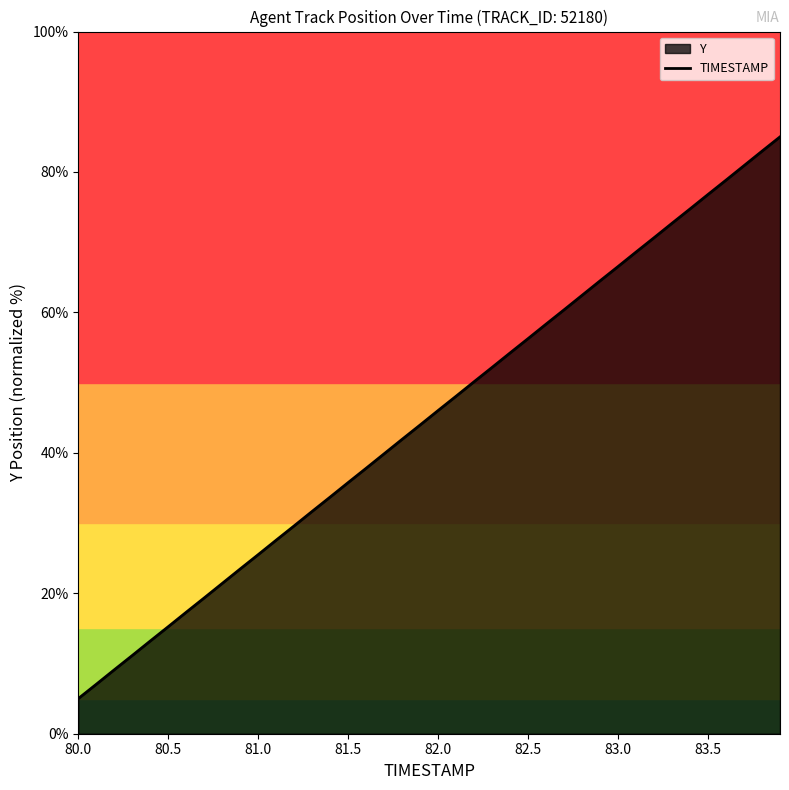

Count the number of values greater than 46.

20